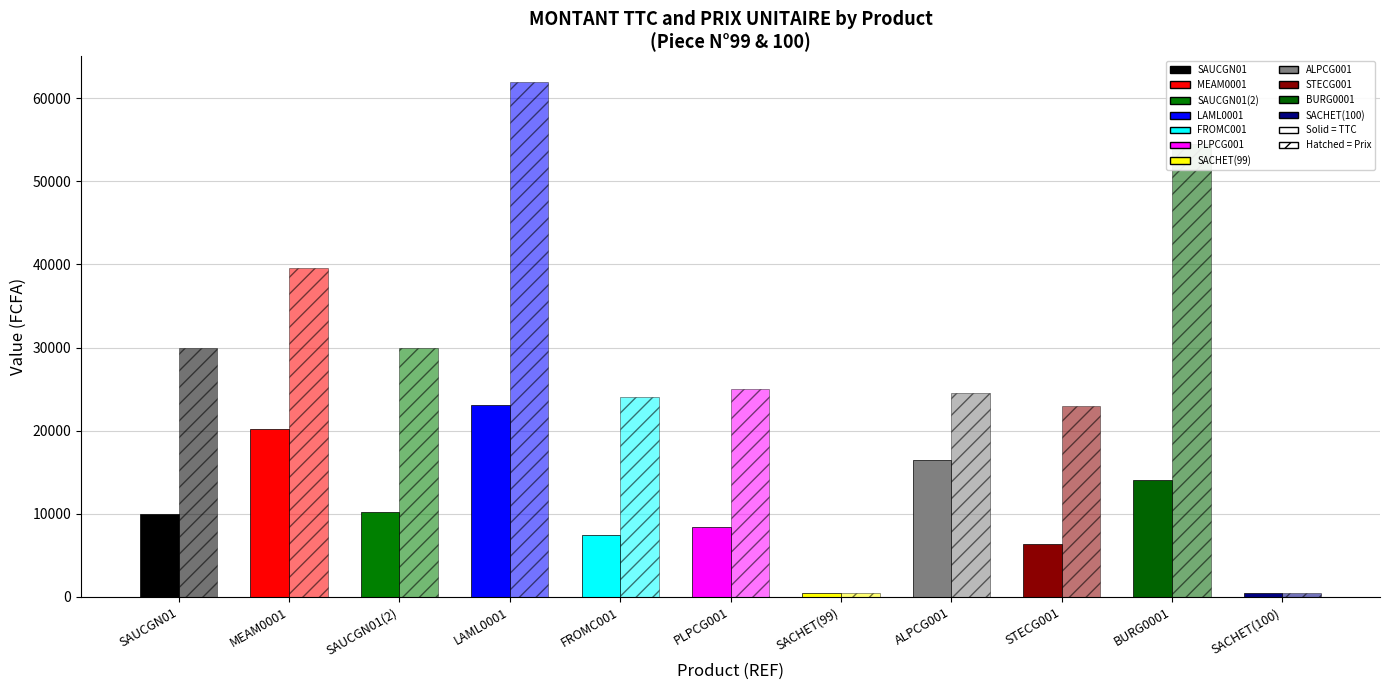

Reading left to right, list all the values displayed in this chart.

QTE: 0.3	0.5	0.3	0.4	0.3	0.3	1.0	0.7	0.3	0.3	1.0
MONTANT TTC: 9960.0	20234.2	10260.0	23045.4	7392.0	8450.0	500.0	16415.0	6302.0	14070.3	500.0
PRIX UNITAIRE: 30000.0	39520.0	30000.0	61950.0	24000.0	25000.0	500.0	24500.0	23000.0	54536.0	500.0